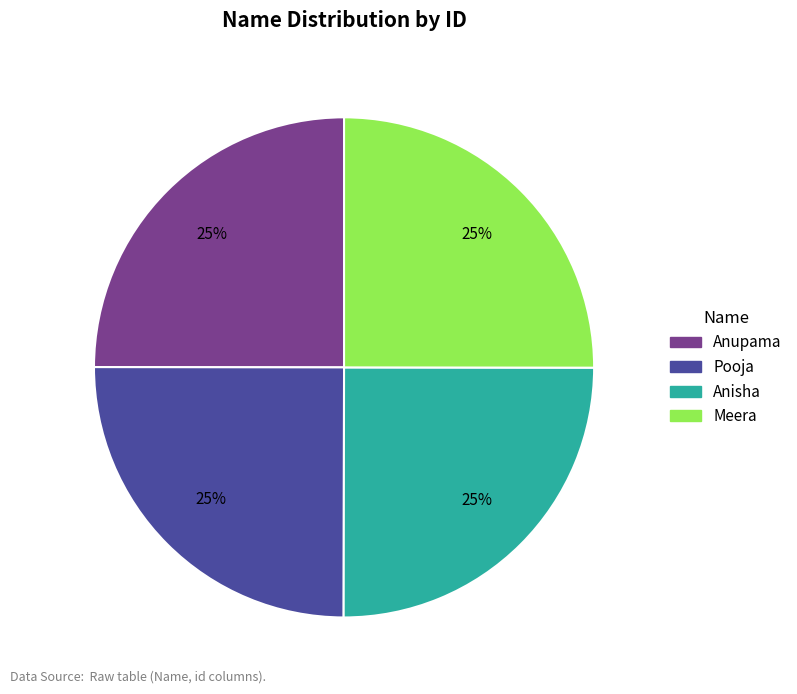

What percentage is the Pooja slice, to the nearest percent?

25%